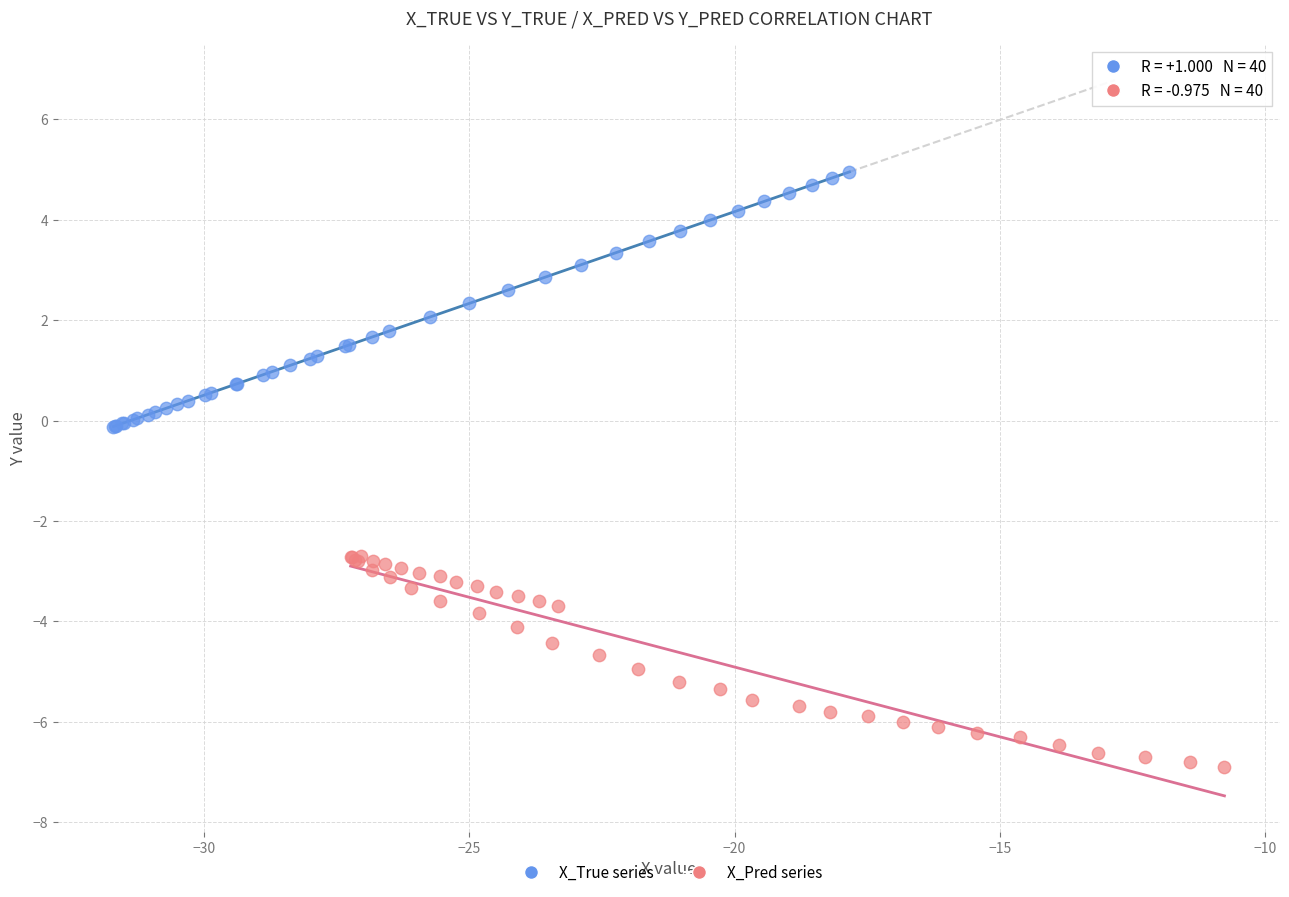

Which series has the largest Y range (max minus min)?

X_True series